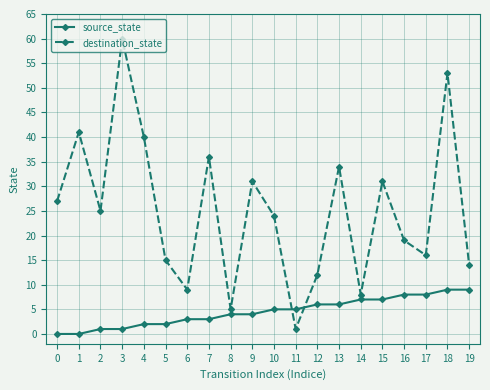

What is the maximum value shown in the chart?

60